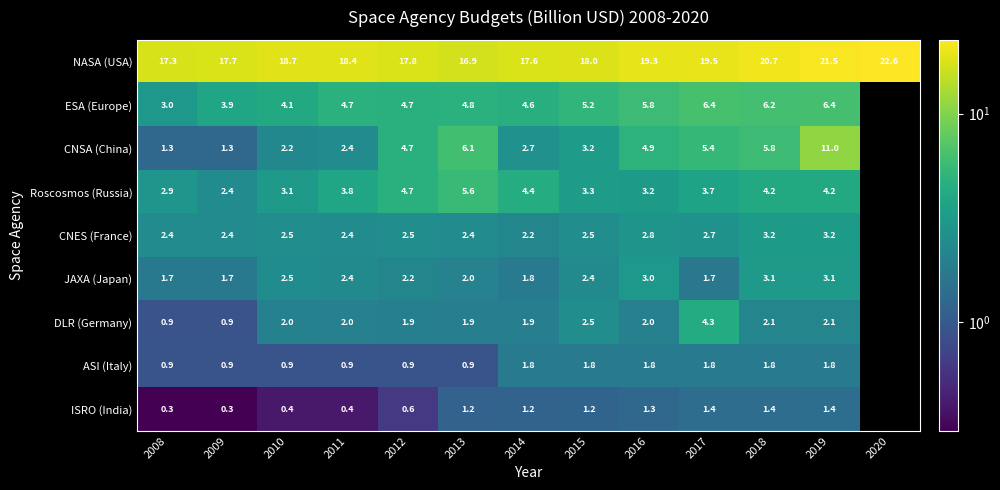

Is the value of Roscosmos (Russia) at 2013 greater than the value of ISRO (India) at 2014?

Yes